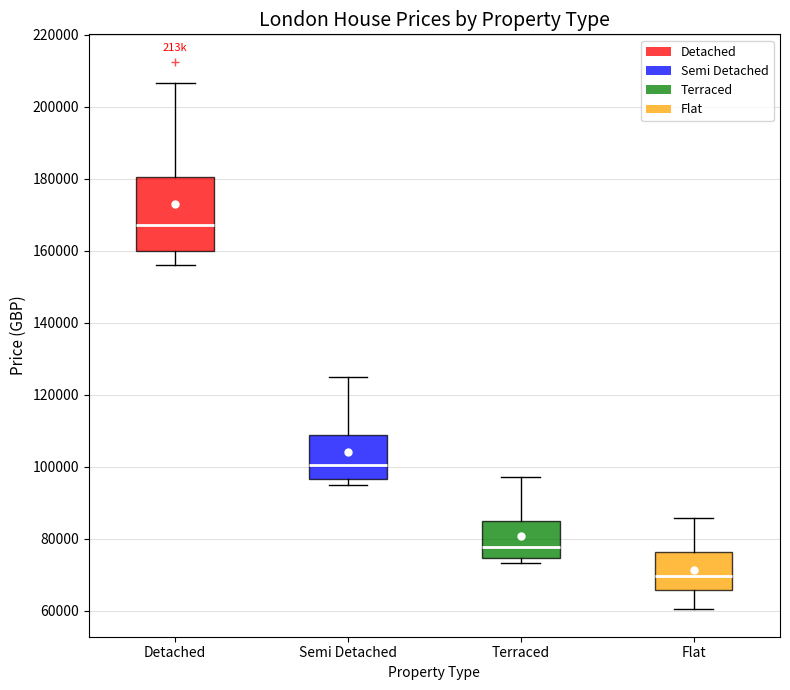

Reading left to right, read every box against the y-axis: the position of its median line, the range the box covers, and the ends of its whiskers. The values are not printed on the chart, so give them approximately, as read against the axis.

Detached: median 168000, box 160000 to 180000, whiskers 156000 to 206000
Semi Detached: median 100000, box 96000 to 108000, whiskers 94000 to 124000
Terraced: median 78000, box 74000 to 84000, whiskers 74000 (just below the box's lower edge) to 98000
Flat: median 70000, box 66000 to 76000, whiskers 60000 to 86000